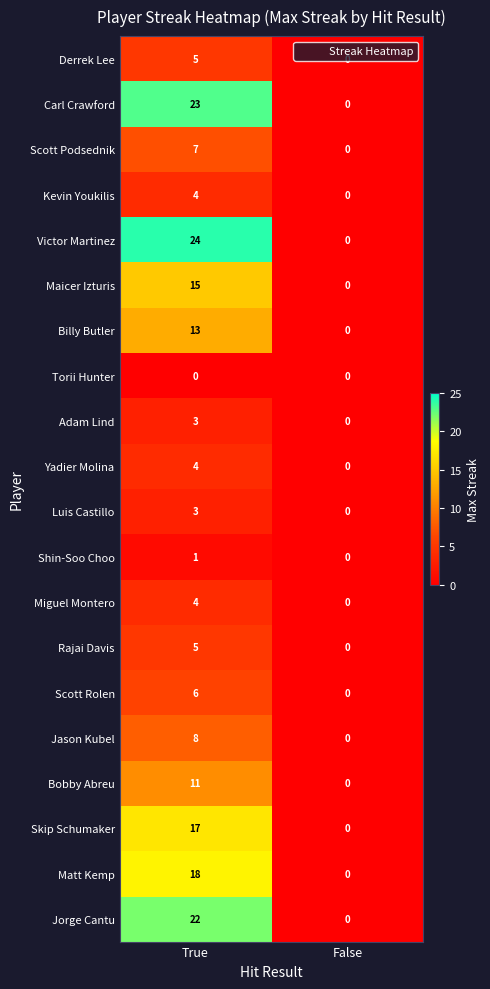

Which label corresponds to the largest value in the chart?

True